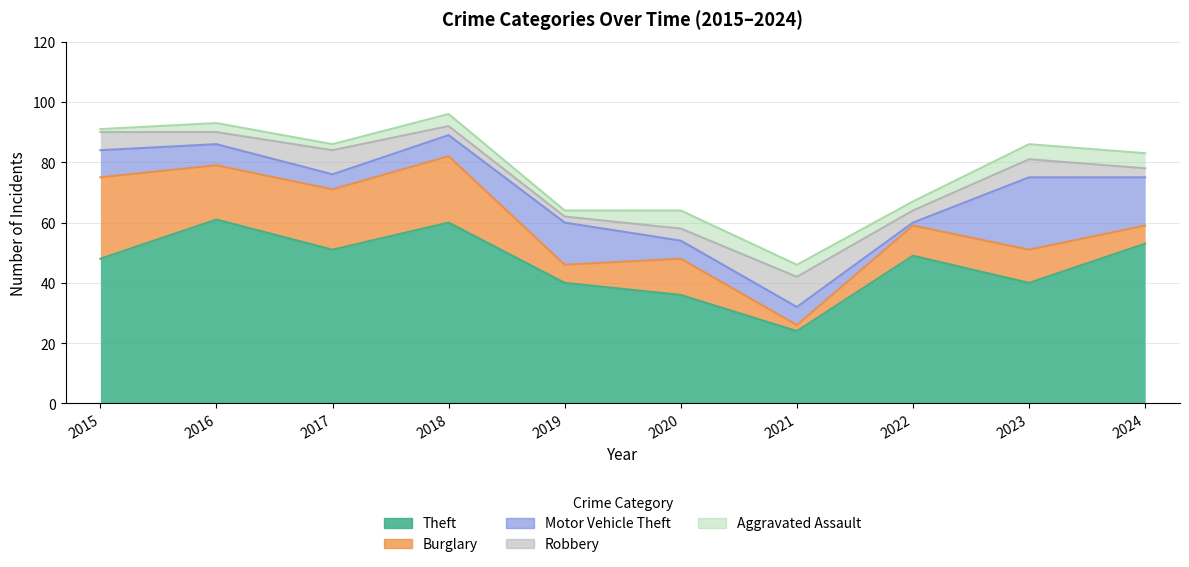

Which series has the widest spread of values?

Theft